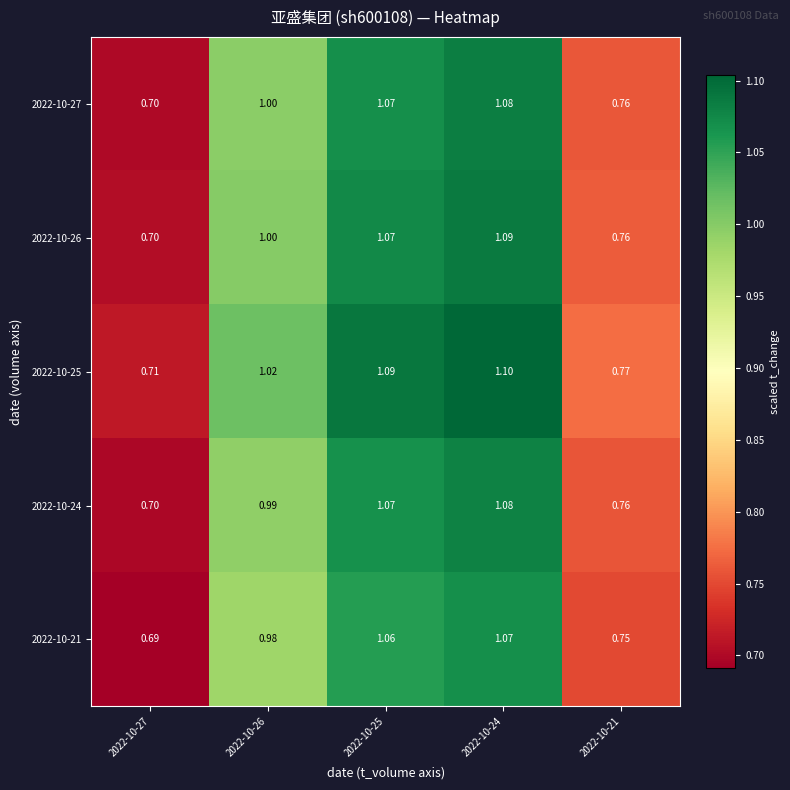

Is the value of 2022-10-21 at 2022-10-25 greater than the value of 2022-10-24 at 2022-10-24?

No